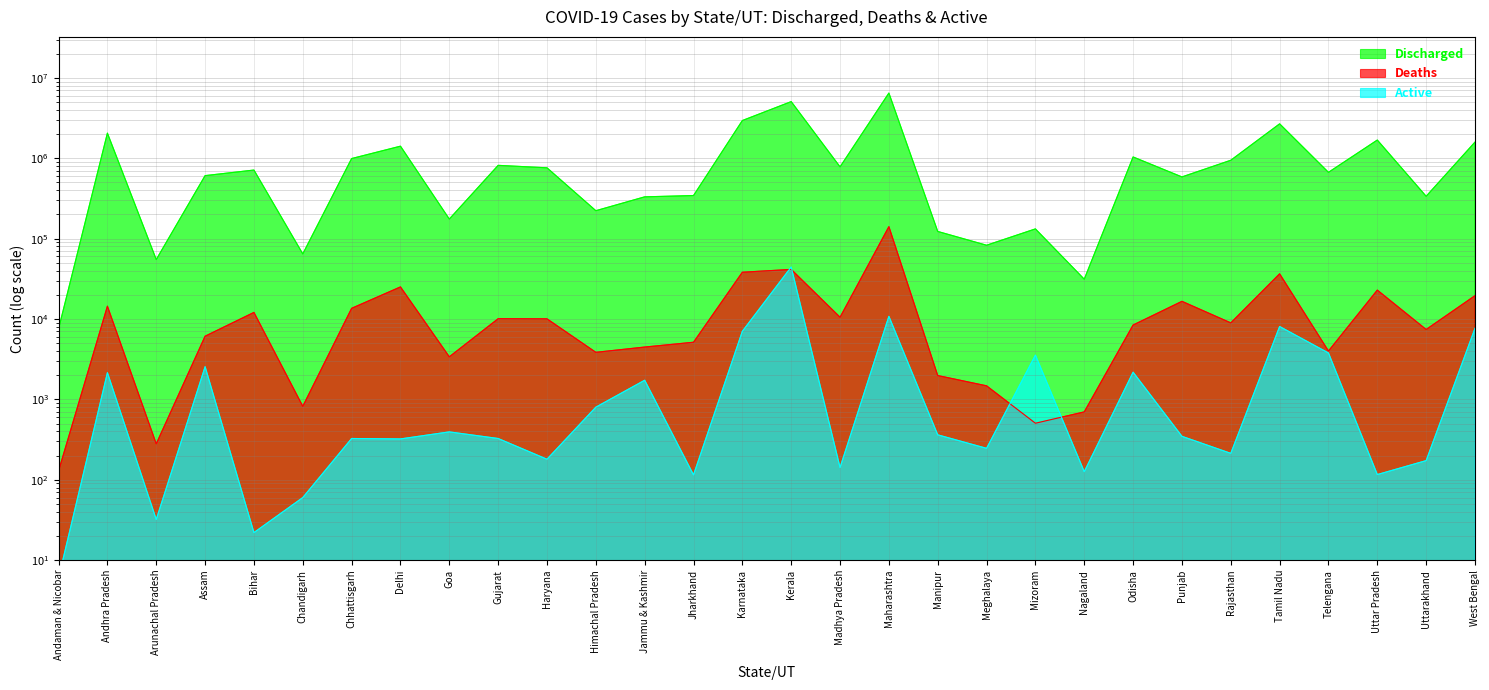

What is the spread (max minus min) of values at Assam?

606257